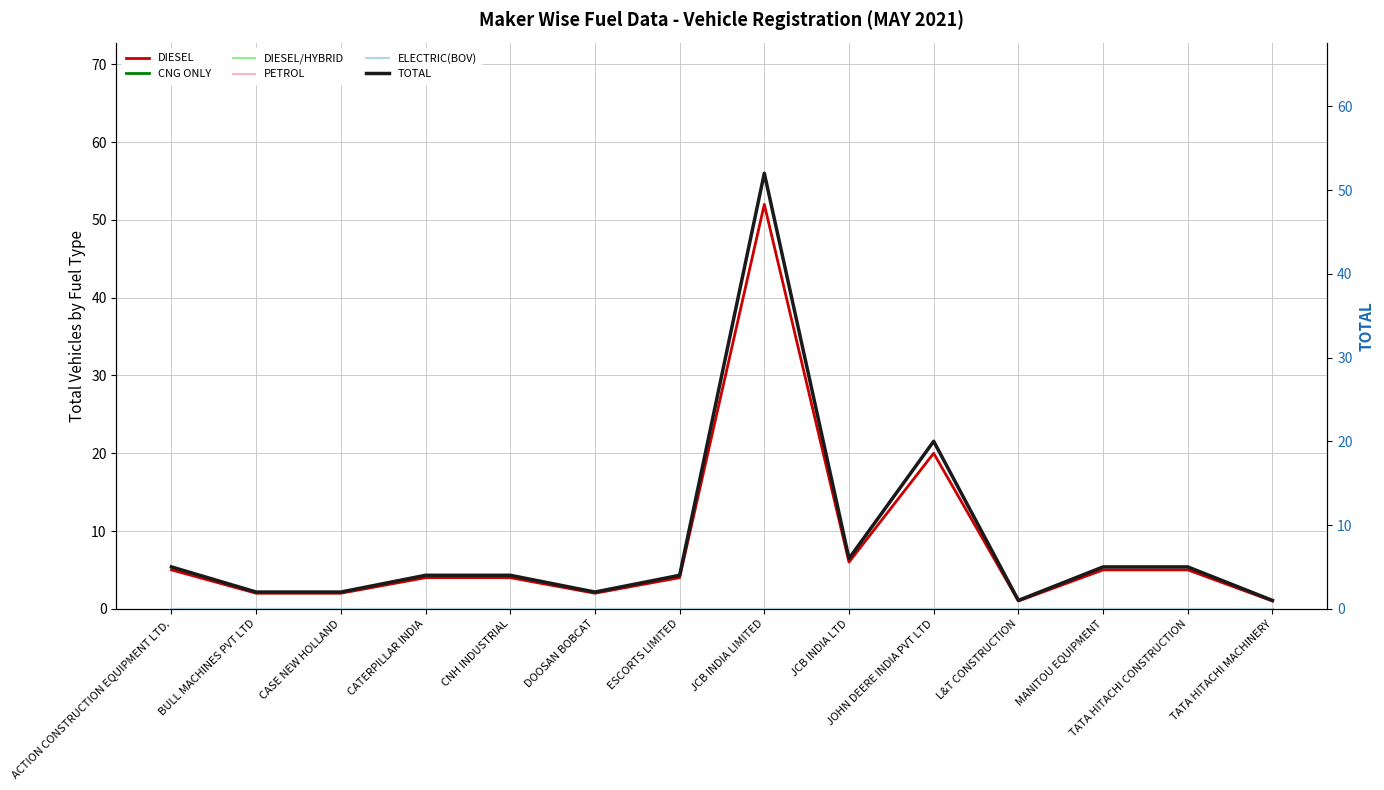

Is this an area chart (filled region under the line)?

No